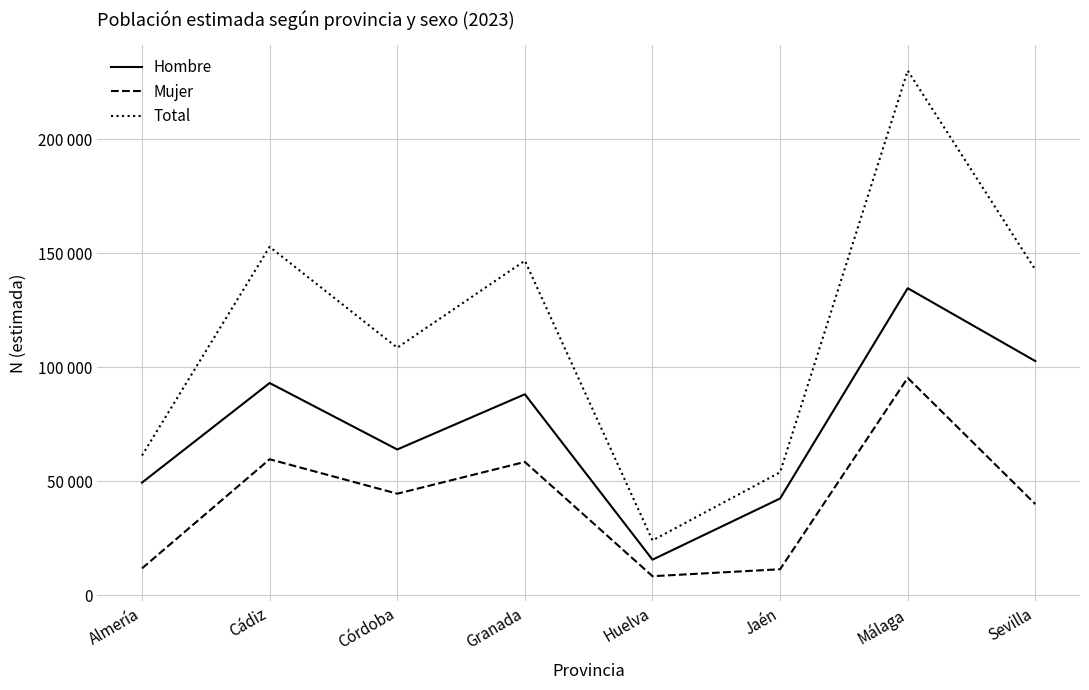

True or false: Mujer has a value of 78808 at Cádiz.

False